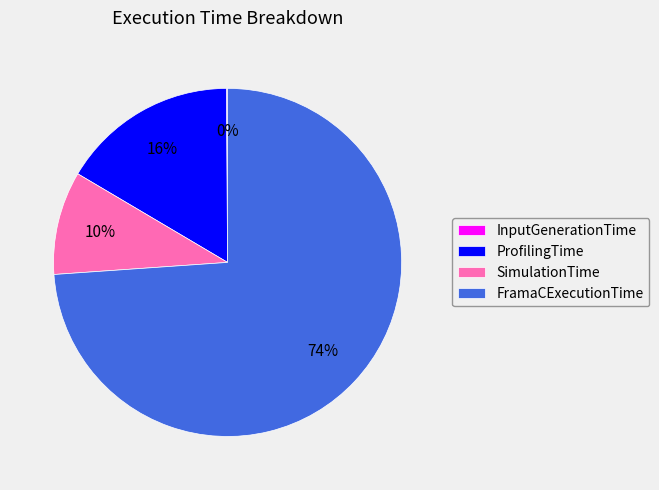

To the nearest percent, what percentage of the pie is SimulationTime?

10%